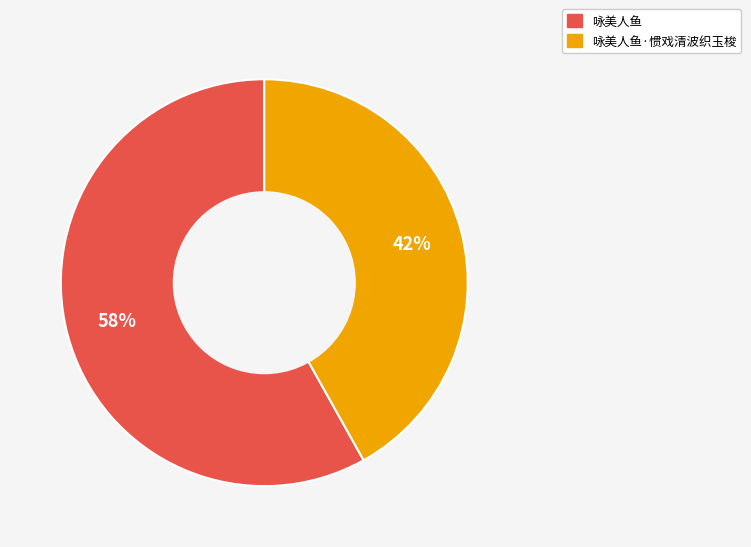

Is there a majority slice in this chart?

Yes